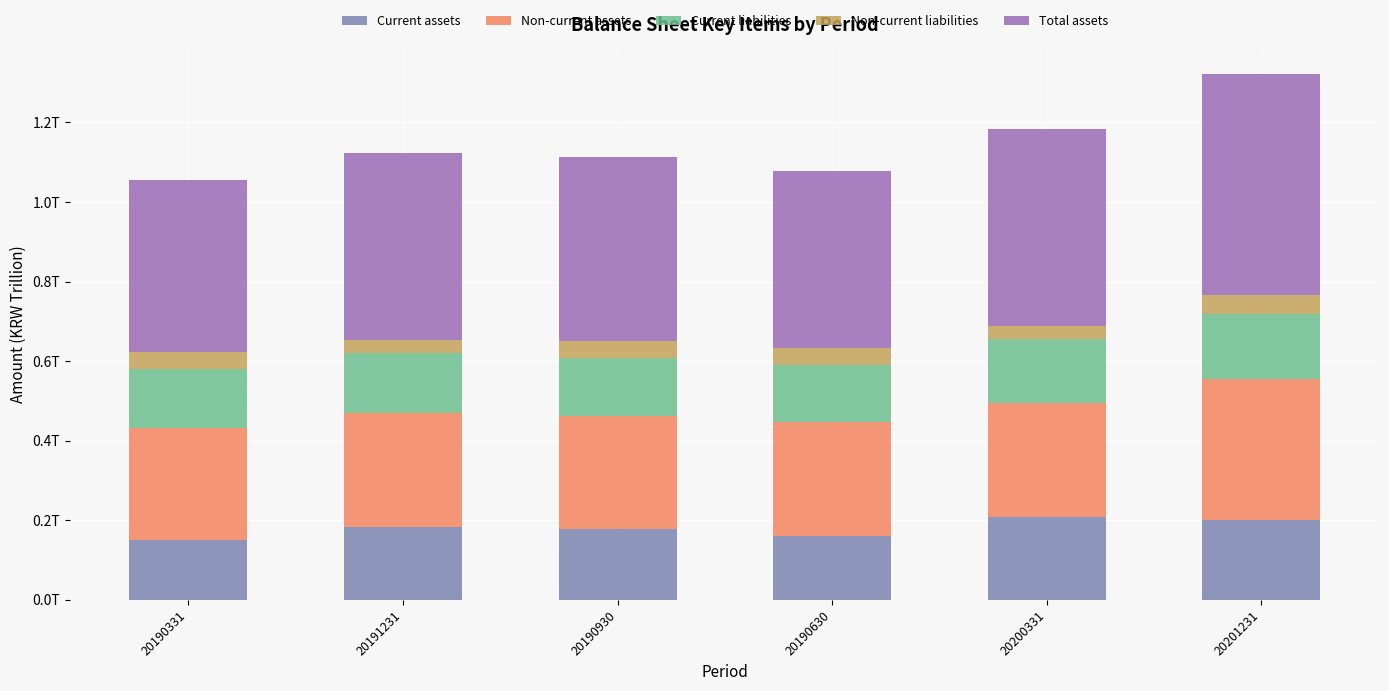

Are the bars grouped side by side (vs. stacked)?

No